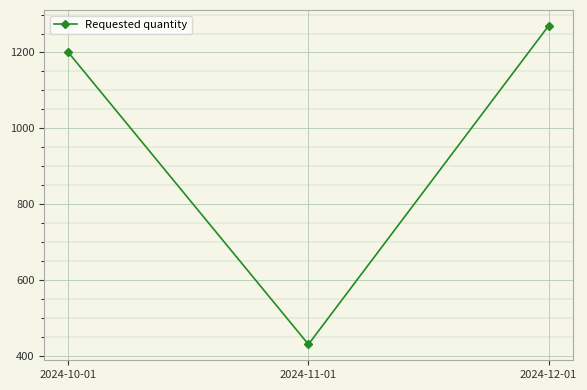

List the labels in order of value, smallest first.

2024-11-01, 2024-10-01, 2024-12-01